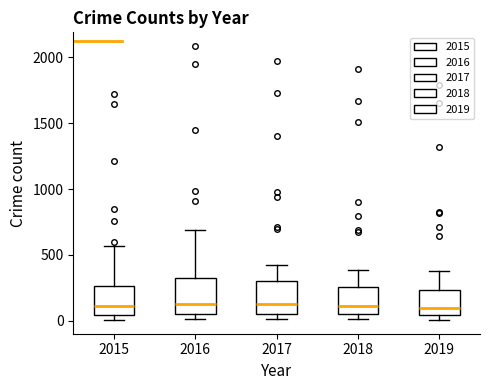

Reading left to right, read every box against the y-axis: the position of its median line, the range the box covers, and the ends of its whiskers. The values are not printed on the chart, so give them approximately, as read against the axis.

2015: median 100, box 50 to 250, whiskers 0 to 550
2016: median 150, box 50 to 300, whiskers 0 to 700
2017: median 100, box 50 to 300, whiskers 0 to 400
2018: median 100, box 50 to 250, whiskers 0 to 400
2019: median 100, box 50 to 250, whiskers 0 to 400